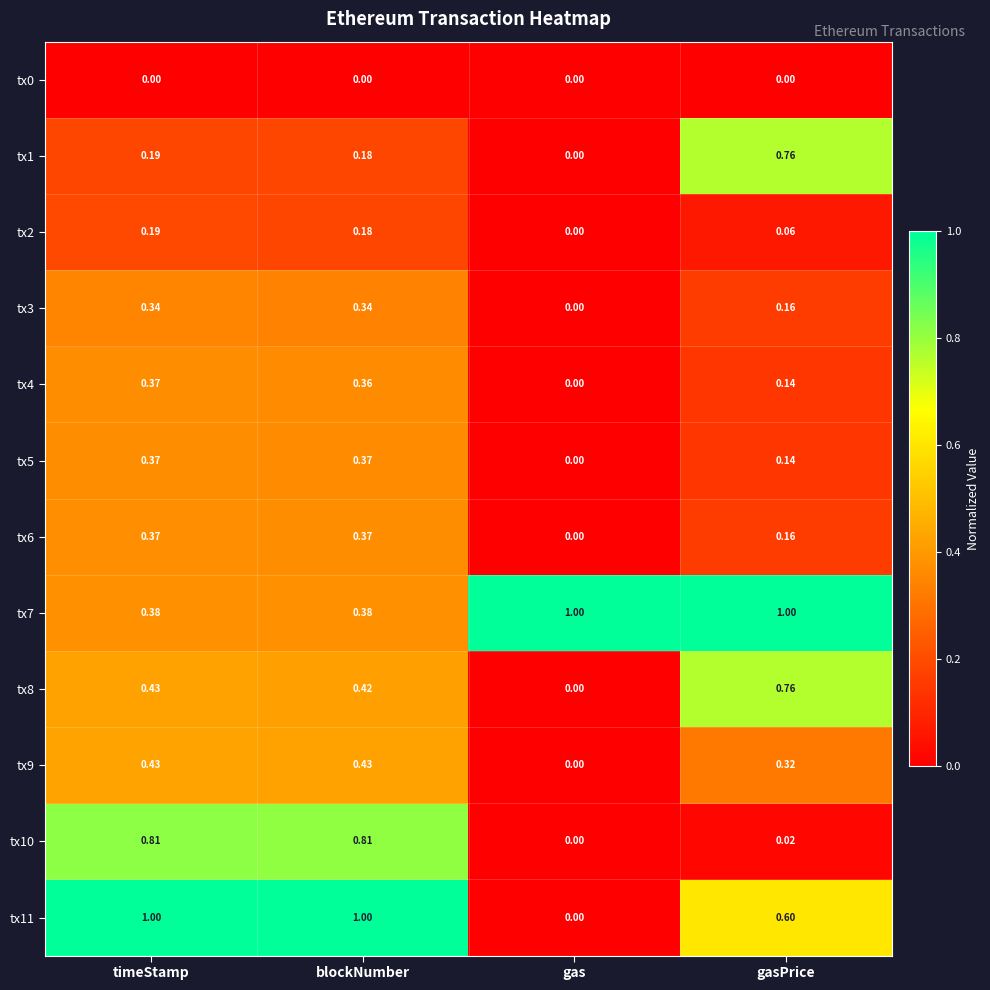

List the labels in order of tx8 value, smallest first.

gas, blockNumber, timeStamp, gasPrice